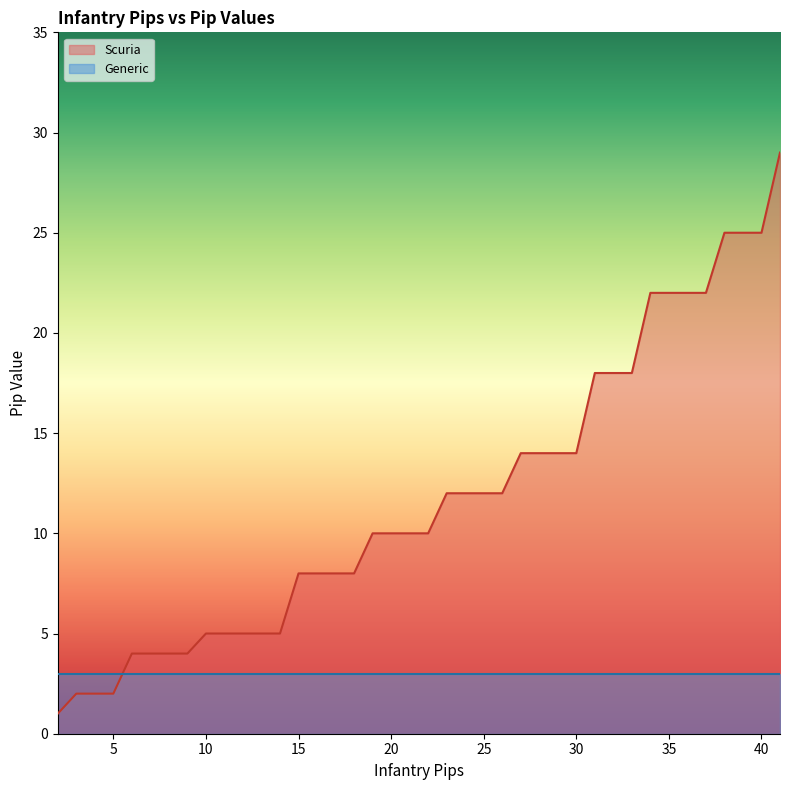

Reading left to right, transcribe all the data shown in this chart.

1	2	2	2	4	4	4	4	5	5	5	5	5	8	8	8	8	10	10	10	10	12	12	12	12	14	14	14	14	18	18	18	22	22	22	22	25	25	25	29